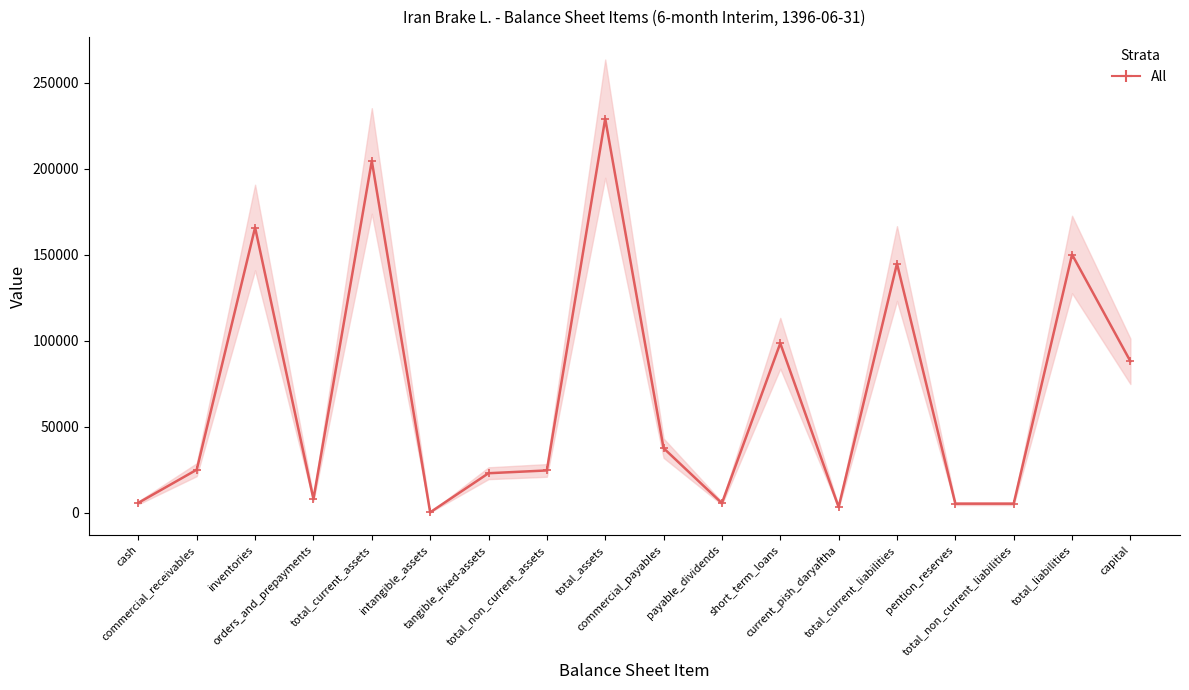

How many points are lower than both their immediate neighbors (excluding endpoints)?

4